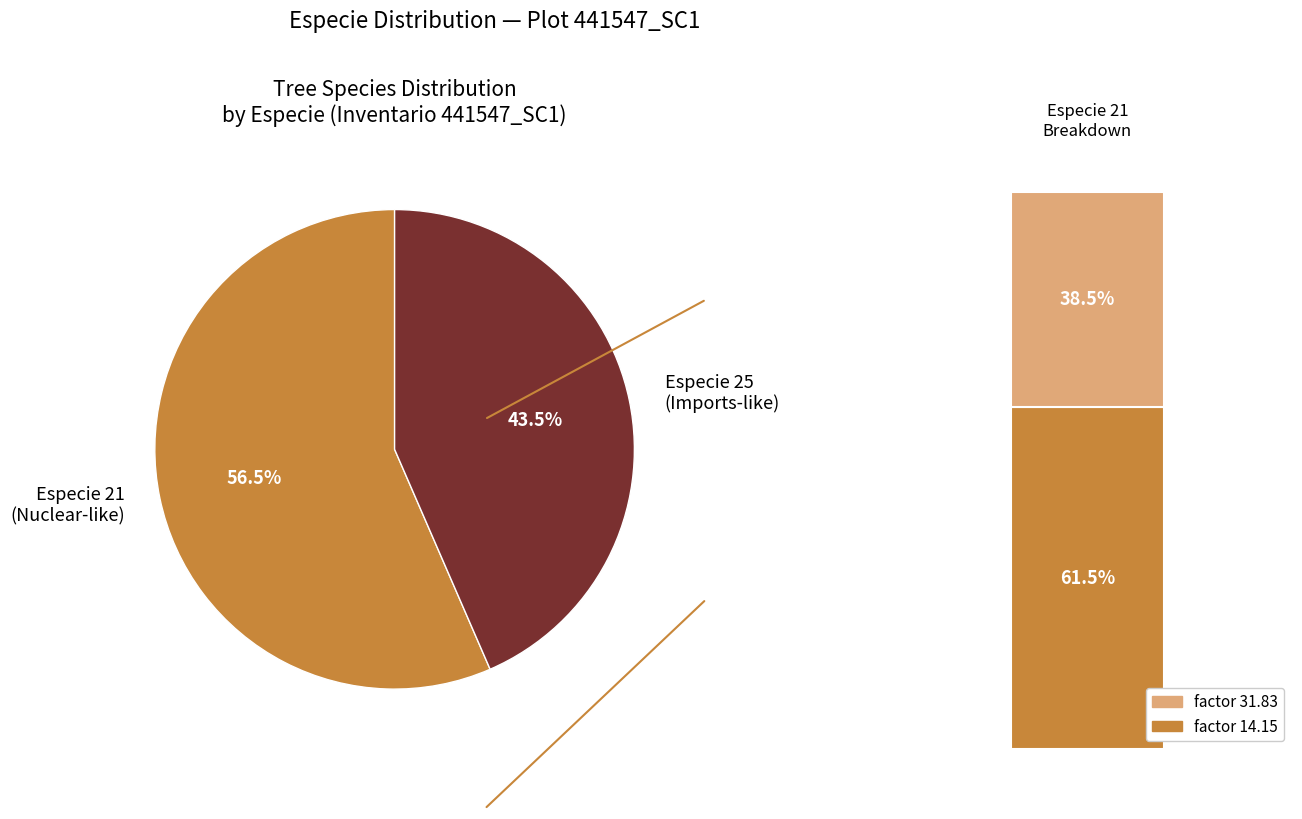

To the nearest percent, what percentage of the pie is 21?

57%